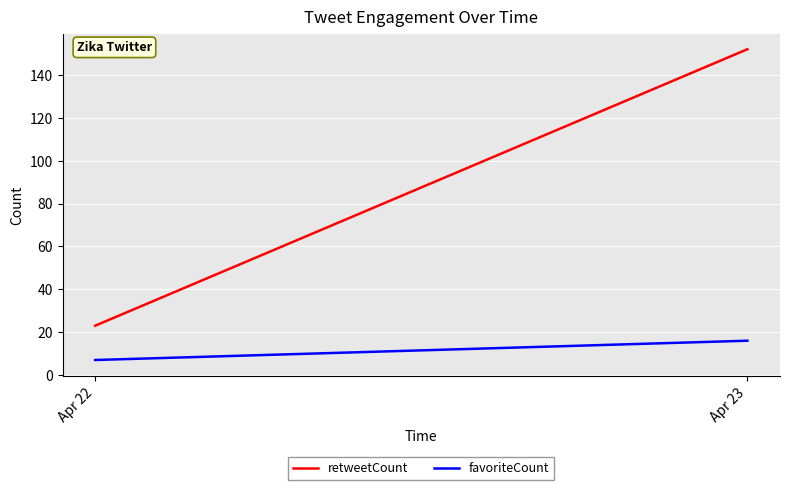

Count the retweetCount values in the range 23 to 152.

2